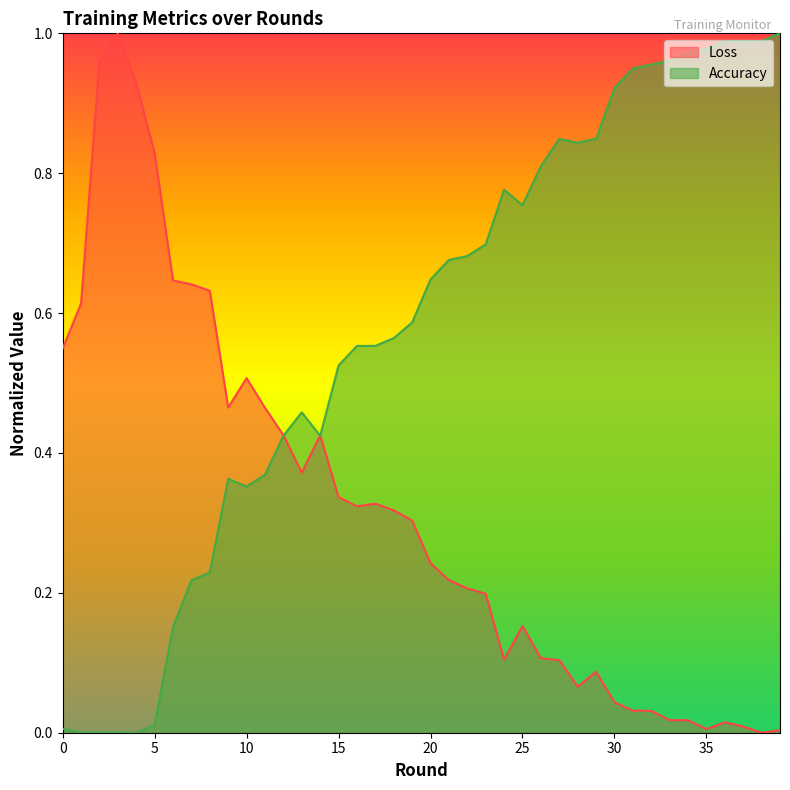

Reading left to right, transcribe all the data shown in this chart.

Loss: 0=0.5	1=0.6	2=1.0	3=1.0	4=0.9	5=0.8	6=0.6	7=0.6	8=0.6	9=0.5	10=0.5	11=0.5	12=0.4	13=0.4	14=0.4	15=0.3	16=0.3	17=0.3	18=0.3	19=0.3	20=0.2	21=0.2	22=0.2	23=0.2	24=0.1	25=0.2	26=0.1	27=0.1	28=0.1	29=0.1	30=0.0	31=0.0	32=0.0	33=0.0	34=0.0	35=0.0	36=0.0	37=0.0	38=0.0	39=0.0
Accuracy: 0=0.0	1=0.0	2=0.0	3=0.0	4=0.0	5=0.0	6=0.2	7=0.2	8=0.2	9=0.4	10=0.4	11=0.4	12=0.4	13=0.5	14=0.4	15=0.5	16=0.6	17=0.6	18=0.6	19=0.6	20=0.6	21=0.7	22=0.7	23=0.7	24=0.8	25=0.8	26=0.8	27=0.8	28=0.8	29=0.8	30=0.9	31=0.9	32=1.0	33=1.0	34=1.0	35=1.0	36=1.0	37=1.0	38=1.0	39=1.0